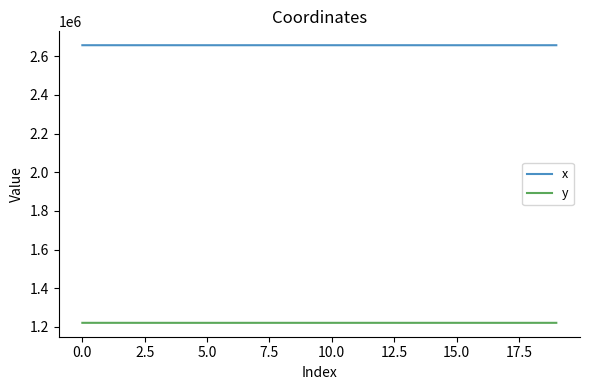

True or false: x and y cross at least once.

False